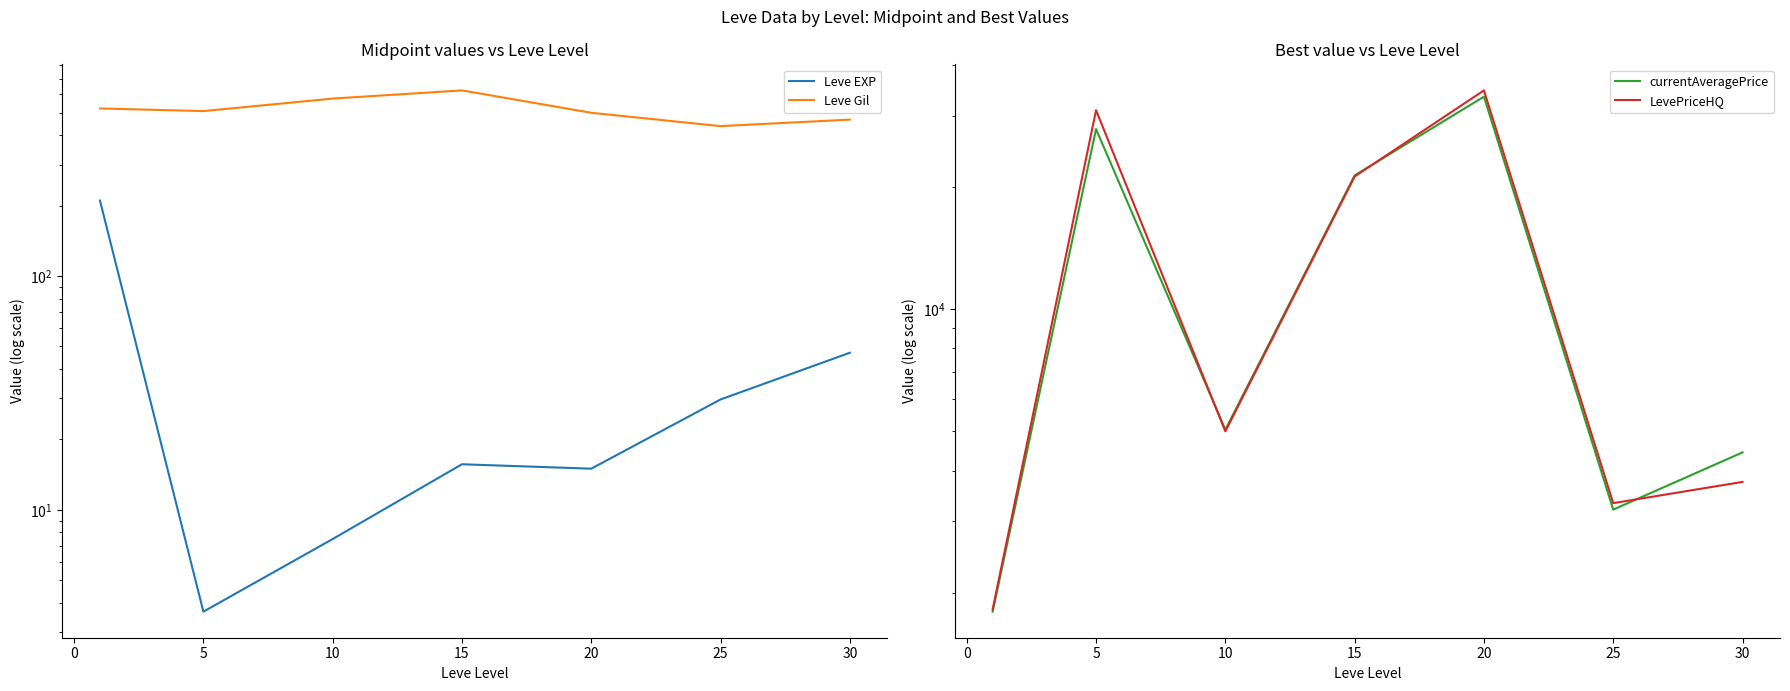

How many lines are shown in the chart?

4